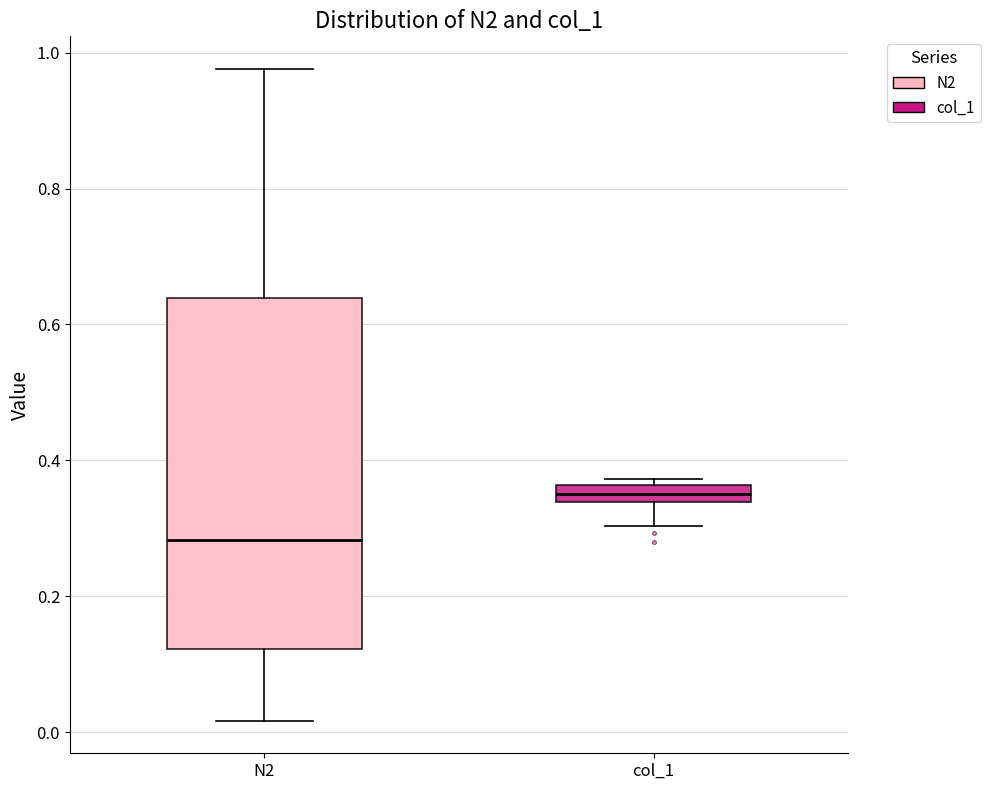

Which box is the tallest, from its lower edge to its upper edge?

N2